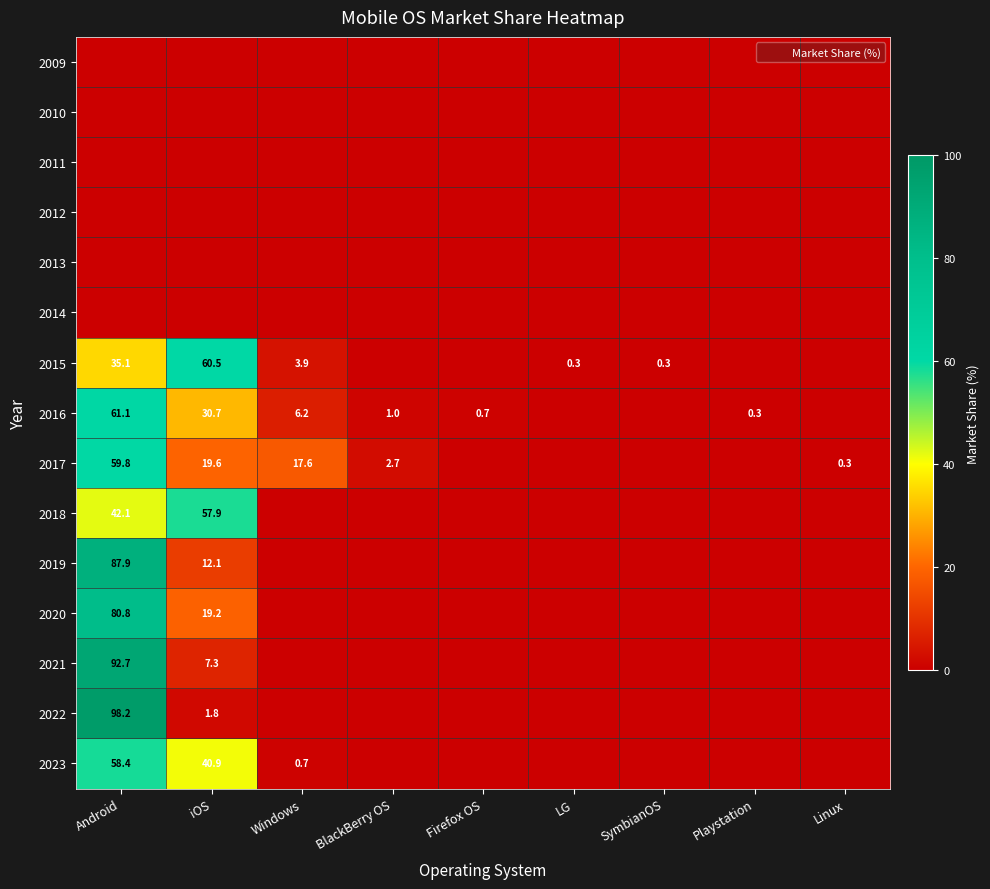

How many categories are shown in the chart?

9